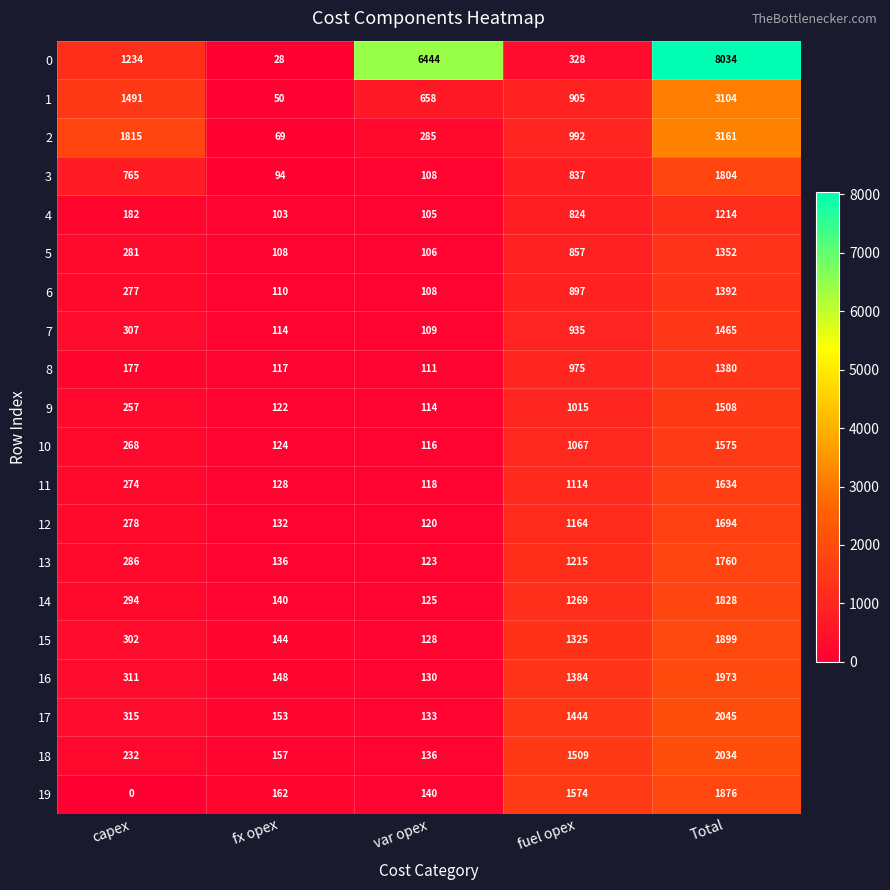

What is the maximum value shown in the chart?

8034